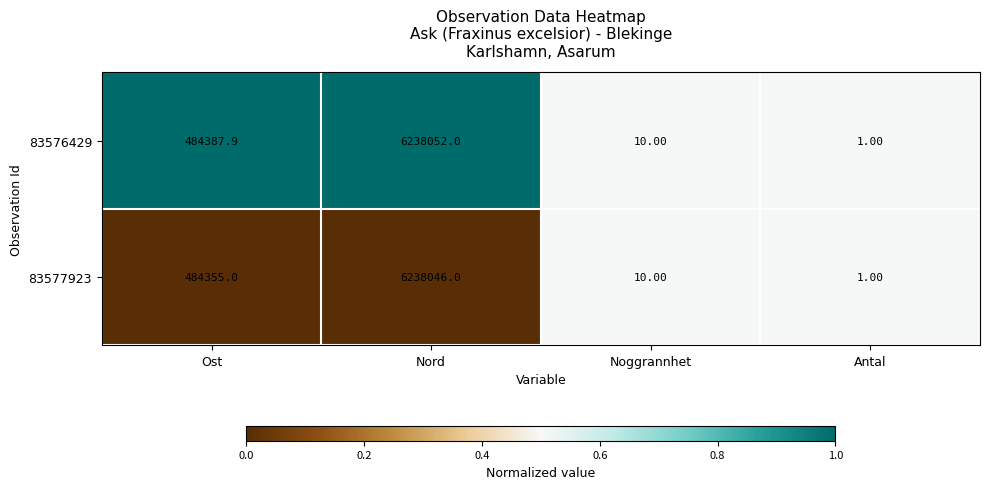

Count the number of categories in the chart.

4